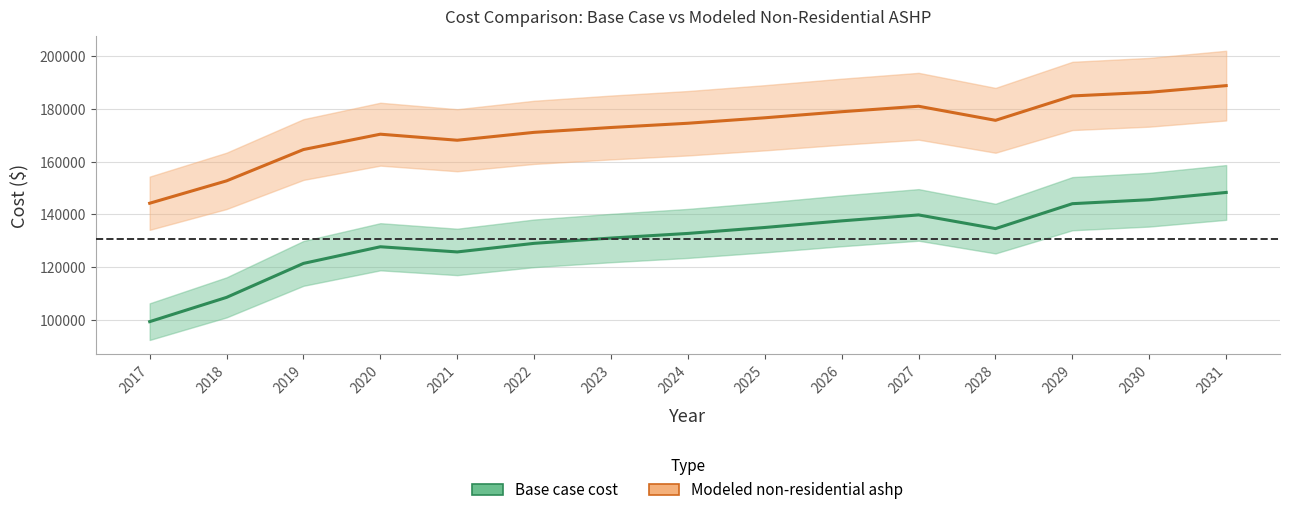

At how many categories does at least one series exceed 154055?

13